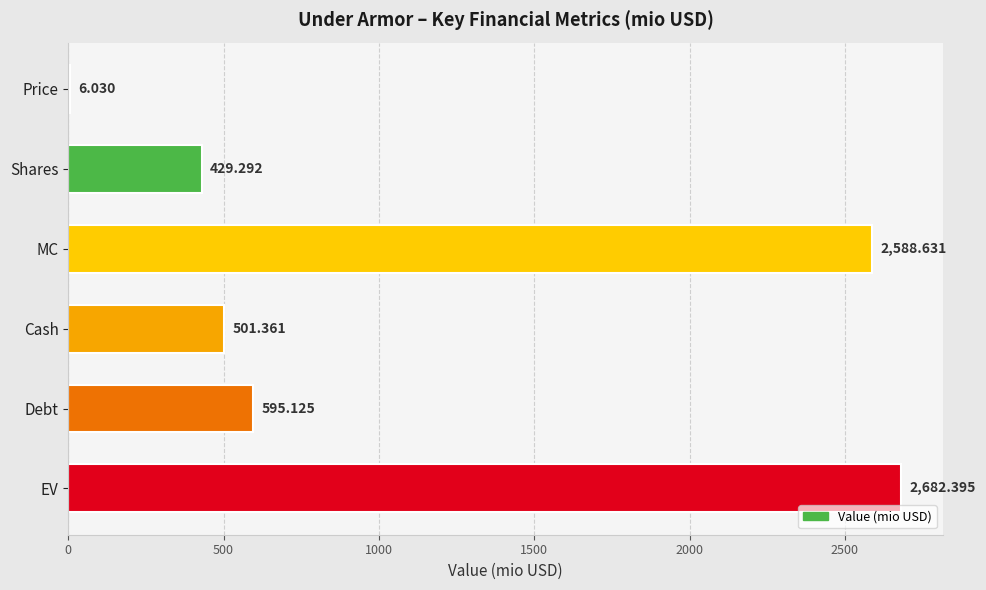

Are the bars horizontal?

Yes